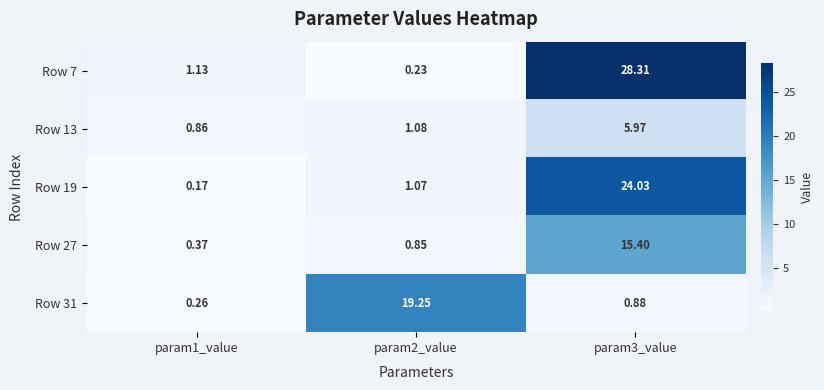

Is the value of Row 31 at param2_value greater than the value of Row 13 at param1_value?

Yes